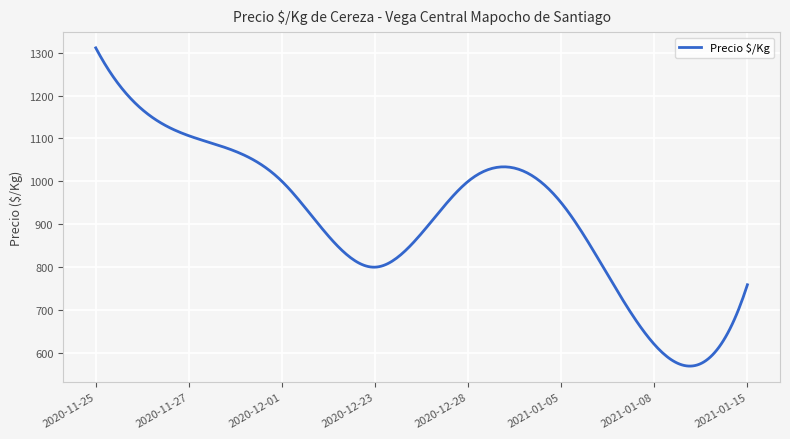

What is the greatest value displayed?

1311.0